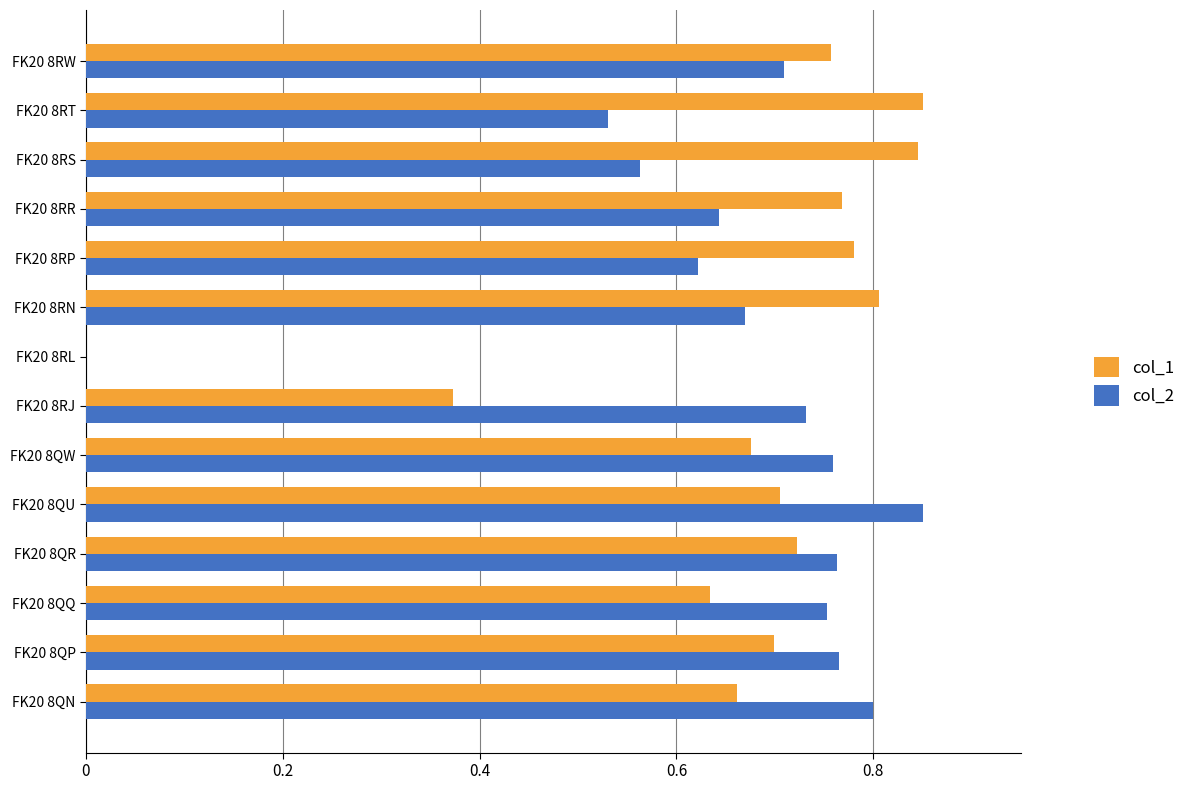

How many distinct data groups are displayed?

2